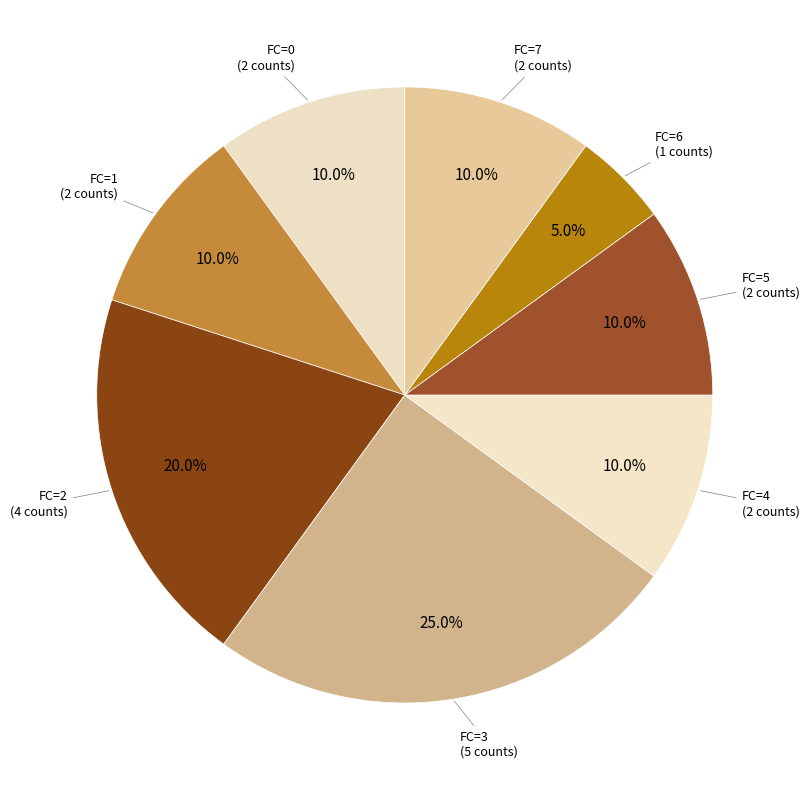

How many slices are in this pie chart?

8